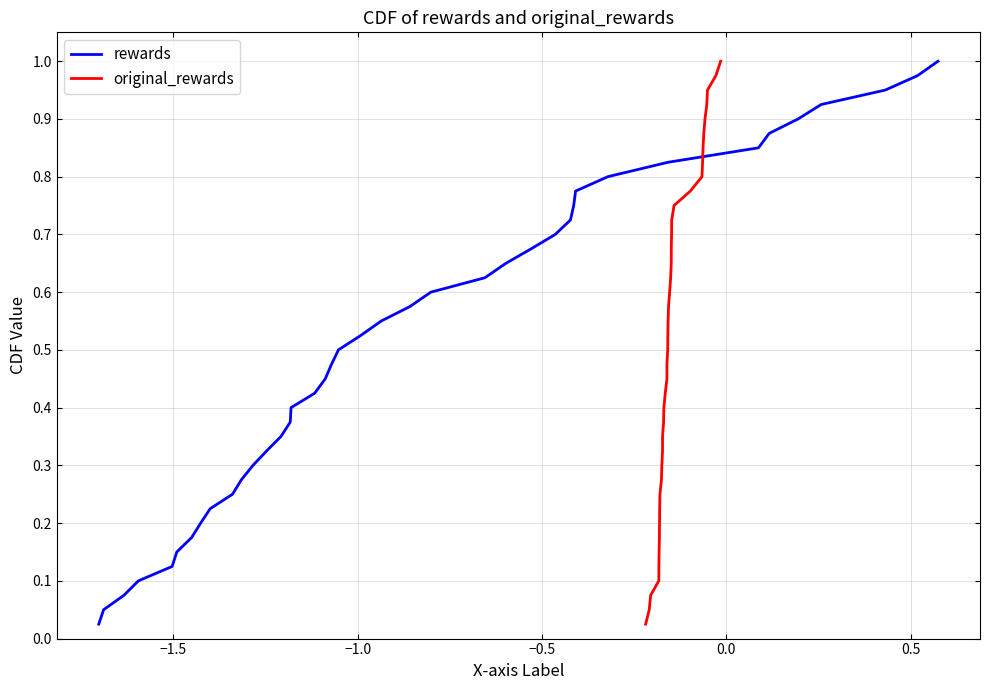

What is the difference between the second highest and minimum values in the original_rewards series?

0.9